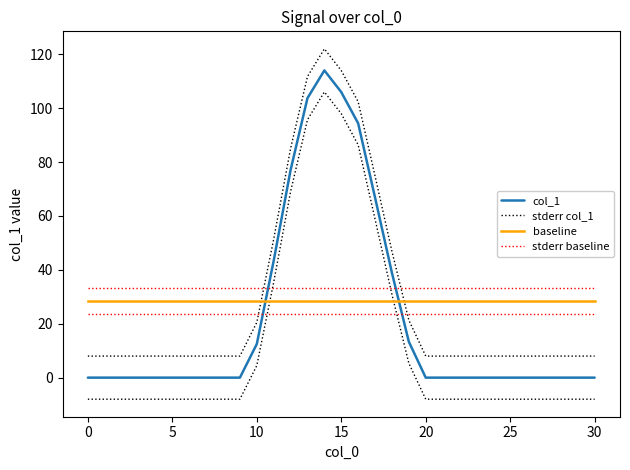

Which category has the highest value across all series?

14